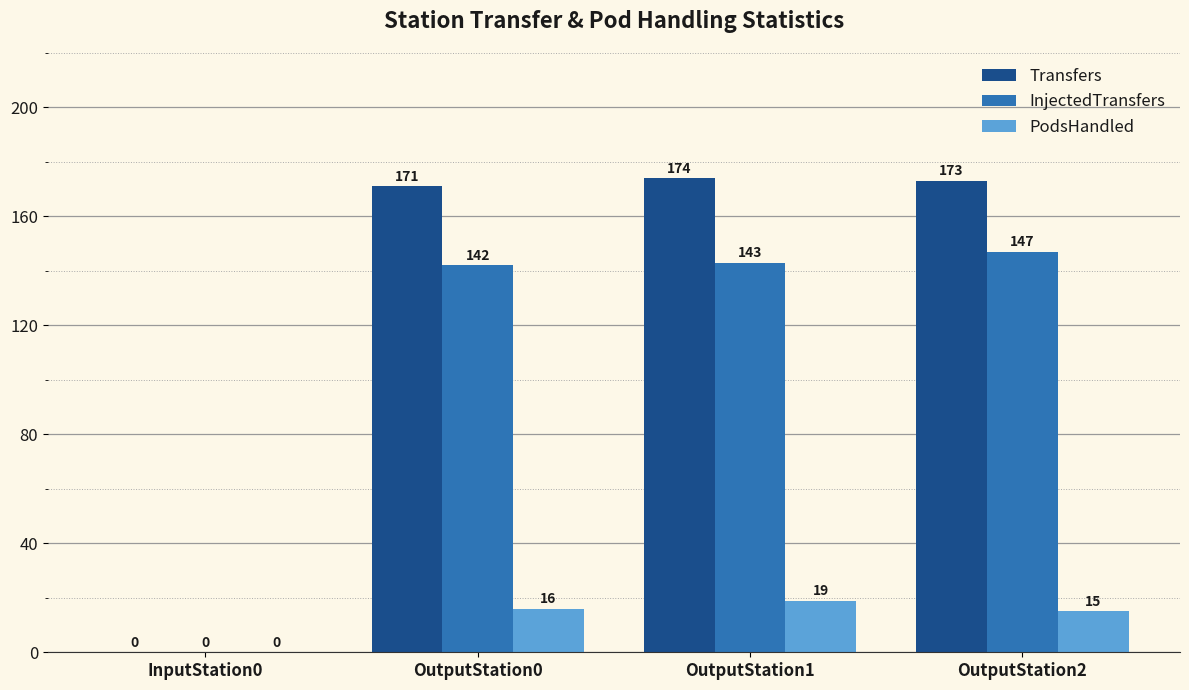

Reading left to right, transcribe all the data shown in this chart.

Transfers: 0	171	174	173
InjectedTransfers: 0	142	143	147
PodsHandled: 0	16	19	15